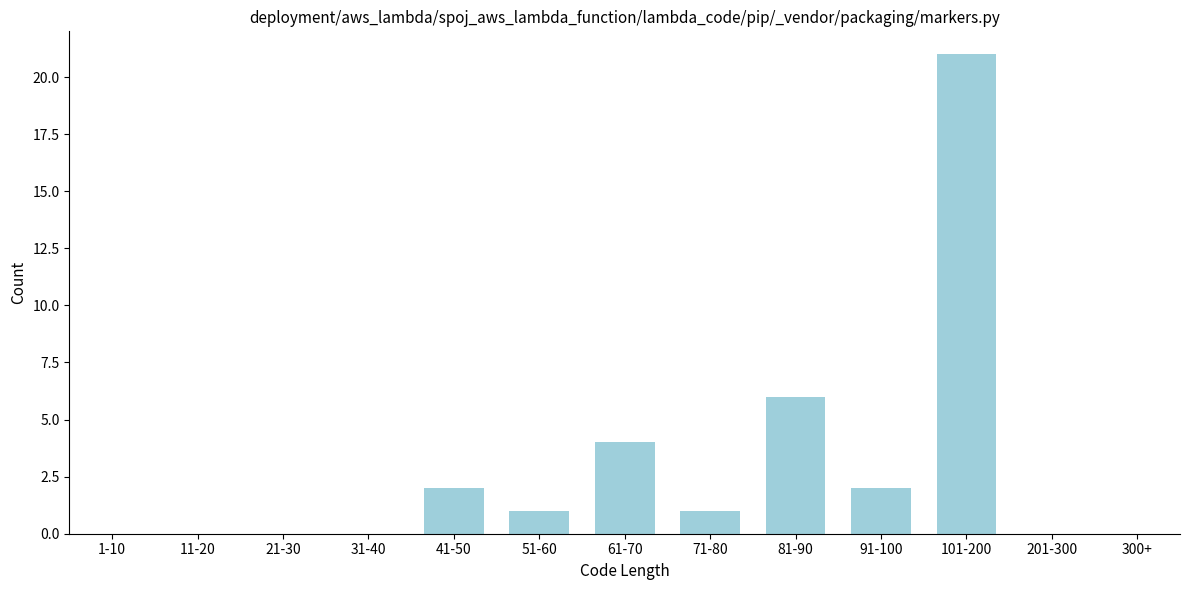

Reading right to left, list all the values displayed in this chart.

300+=0	201-300=0	101-200=21	91-100=2	81-90=6	71-80=1	61-70=4	51-60=1	41-50=2	31-40=0	21-30=0	11-20=0	1-10=0